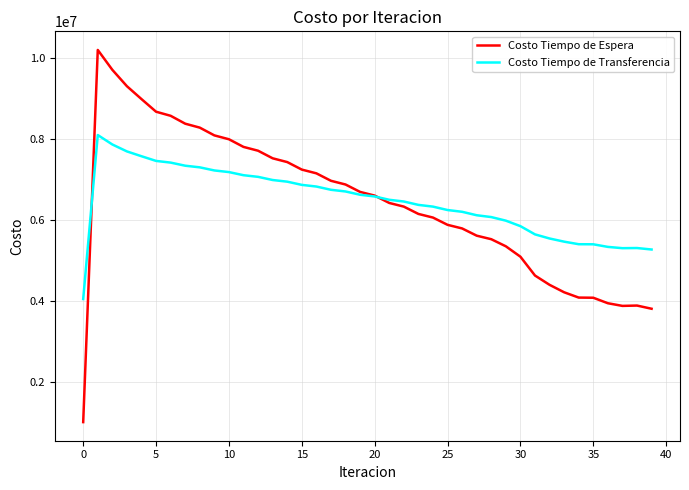

List the series in order of their peak value, highest first.

Costo Tiempo de Espera, Costo Tiempo de Transferencia